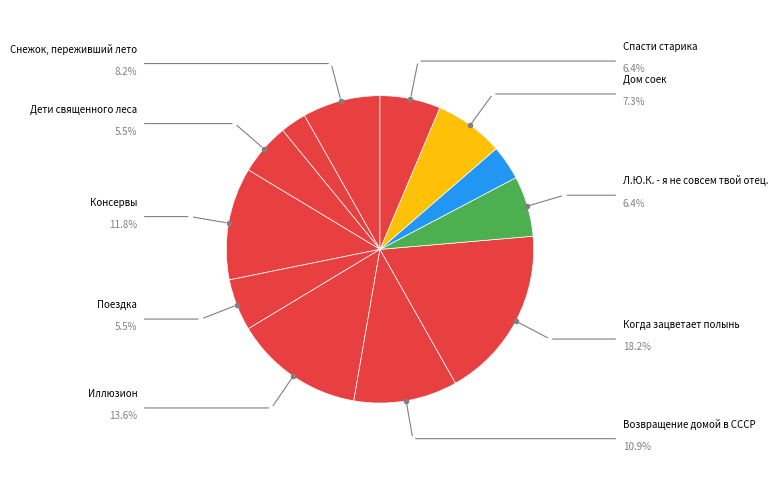

Rank the categories by value from lowest to highest.

Старость приходит одна, Поющий дворецкий, Дети священного леса, Поездка, Л.Ю.К. - я не совсем твой отец., Спасти старика, Дом соек, Снежок, переживший лето, Возвращение домой в СССР, Консервы, Иллюзион, Когда зацветает полынь